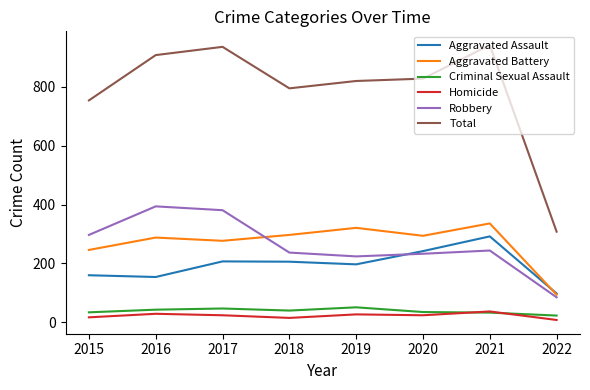

True or false: Aggravated Assault has a value of 98 at 2019.

False